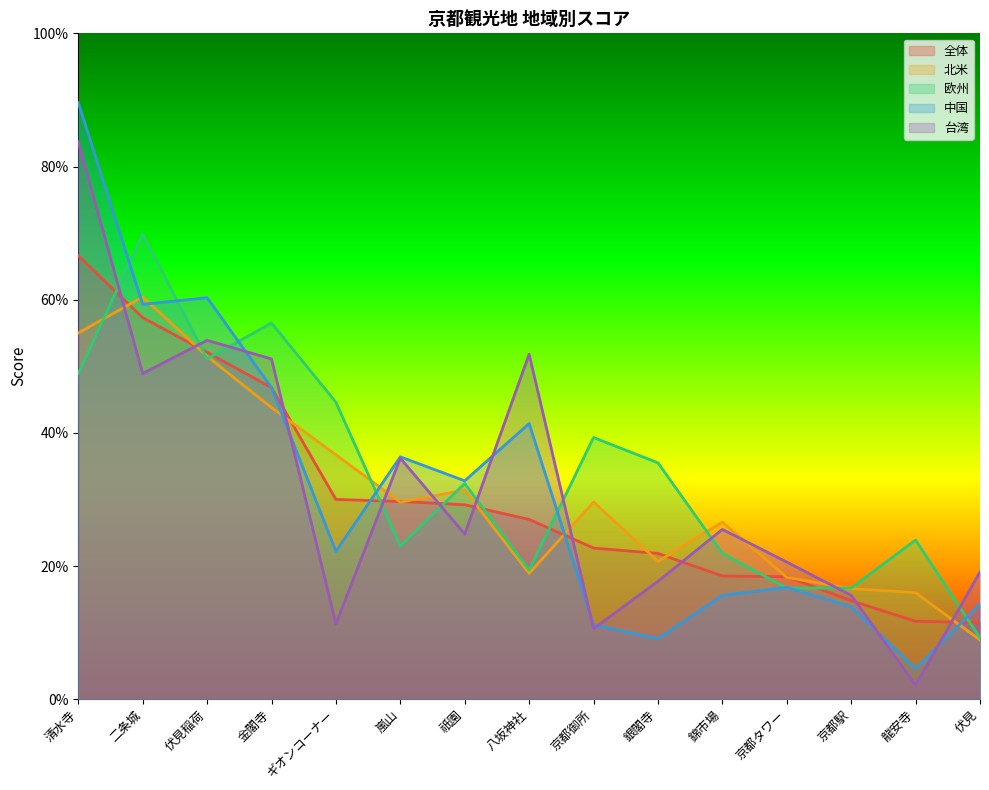

Is the value of 中国 at 京都御所 greater than the value of 欧州 at 金閣寺?

No